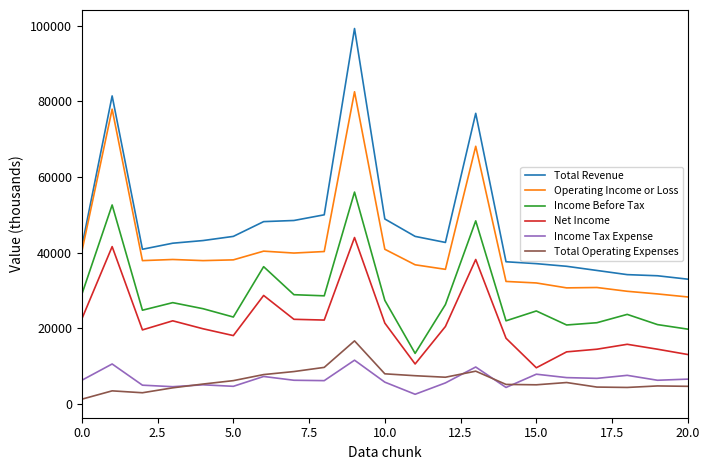

Does the chart have visible grid lines?

No